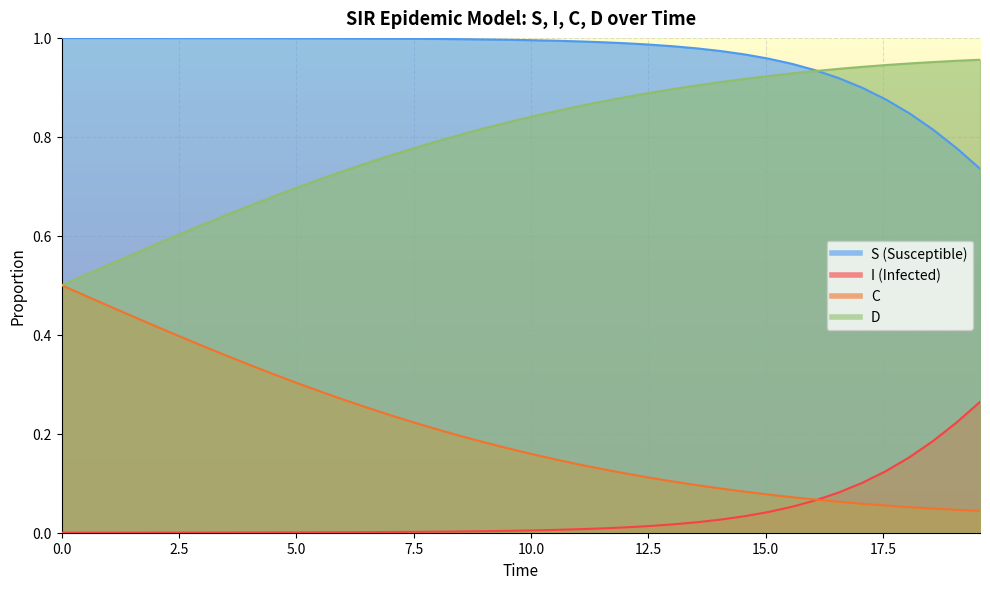

How many lines are shown in the chart?

4